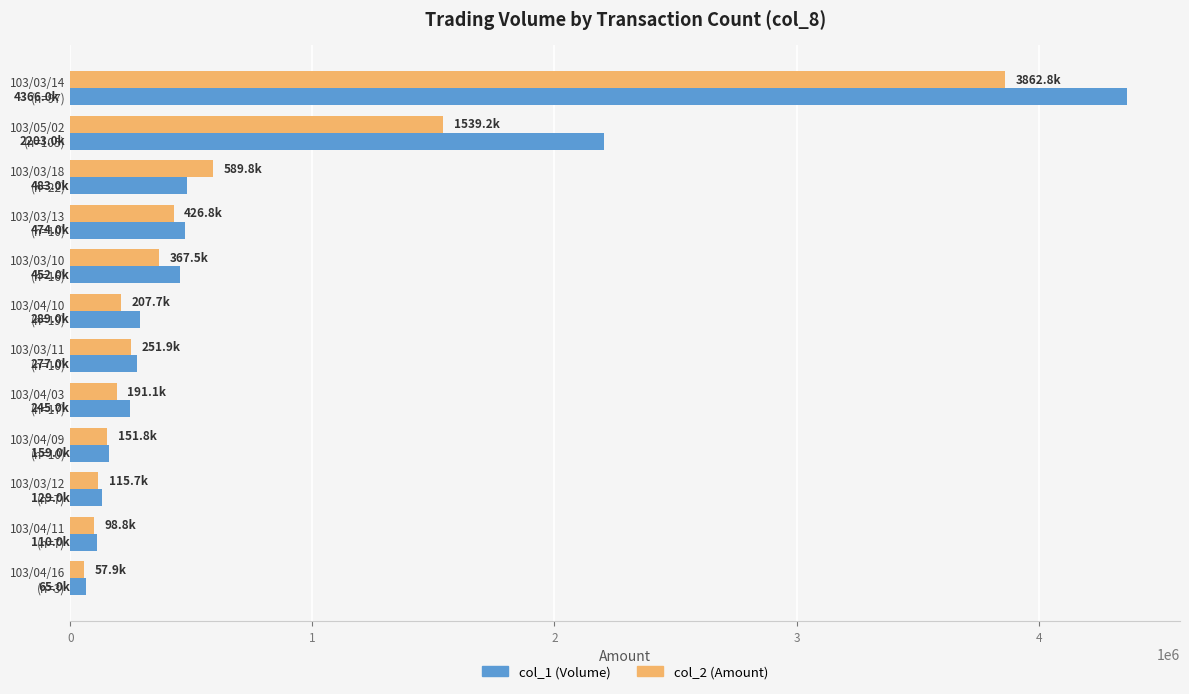

Which series has the largest range (max minus min)?

col_1 (Volume)